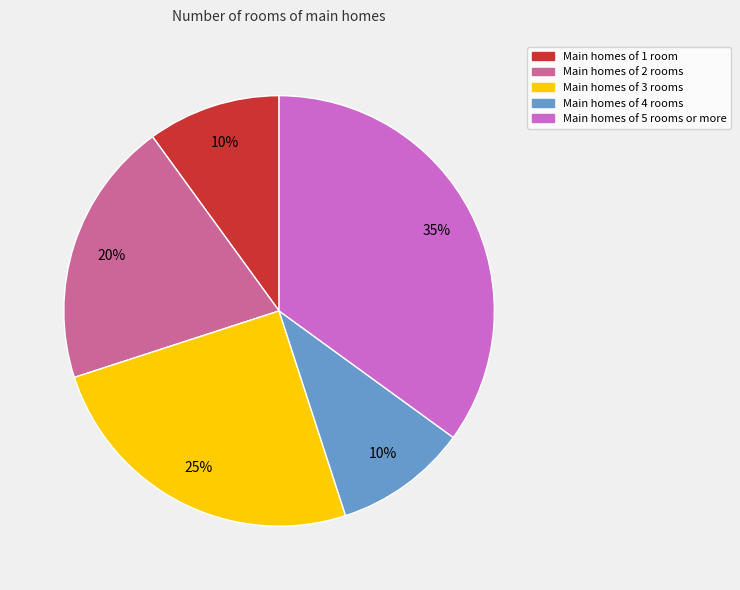

To the nearest percent, what is the average slice percentage?

20%